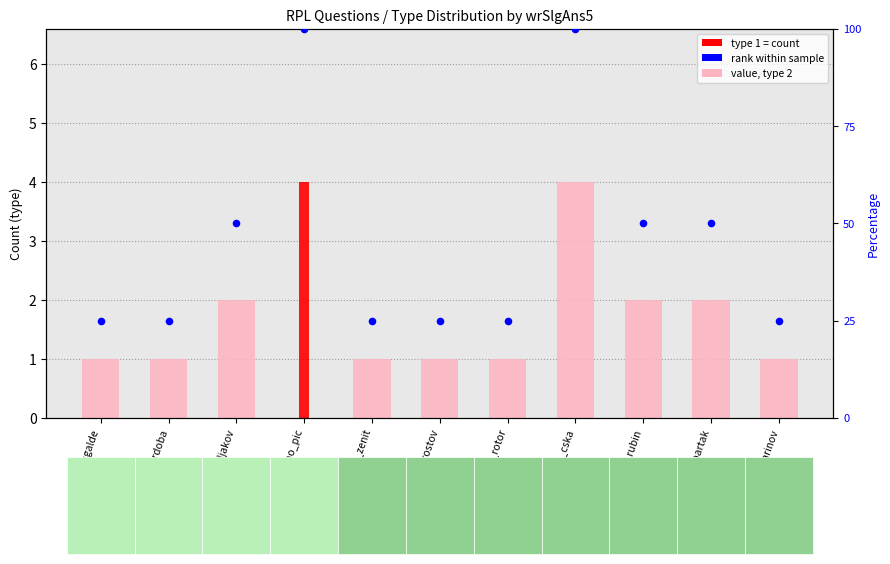

Which series contains the highest Y value?

rank (percentile)